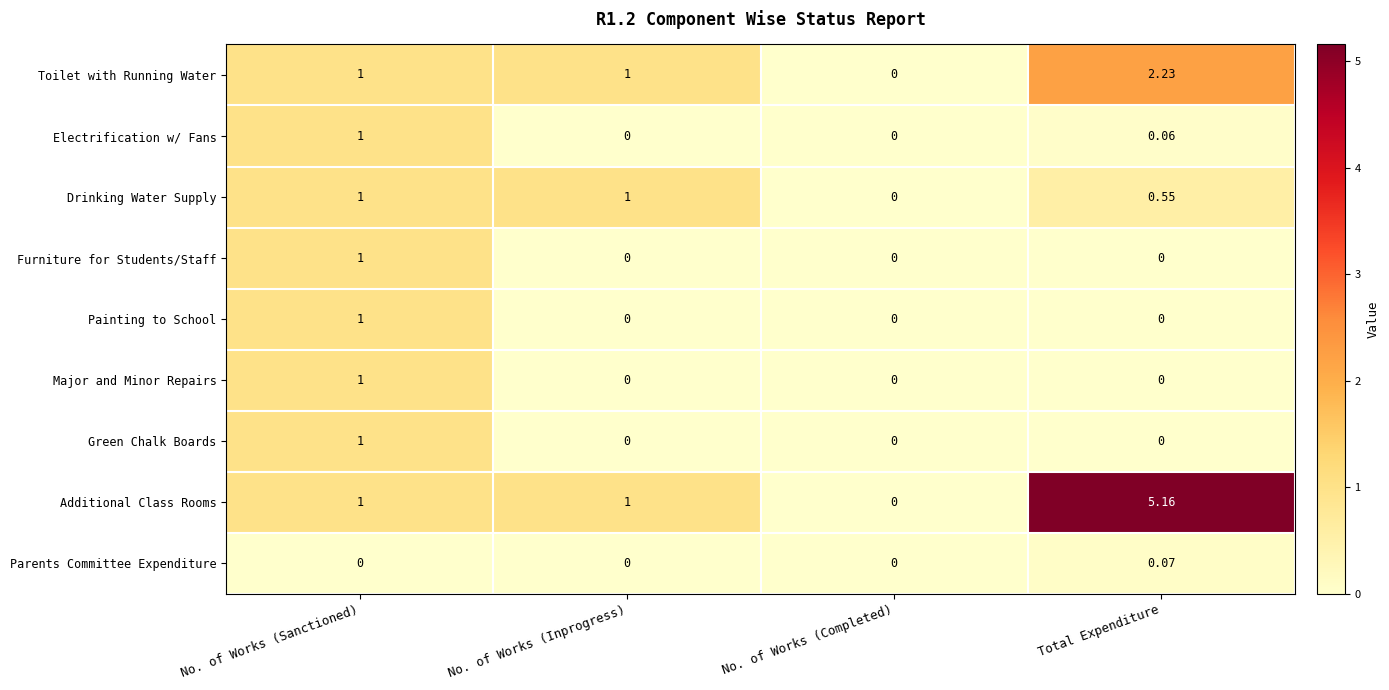

Which series has the widest spread of values?

Additional Class Rooms